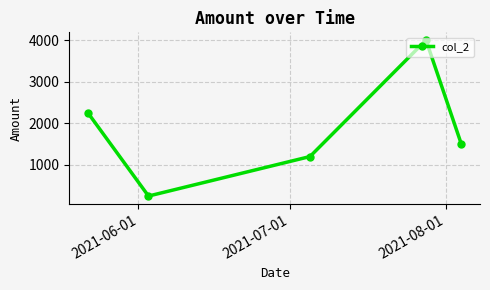

How many interior local peaks (higher than both neighbors) does the data have?

1